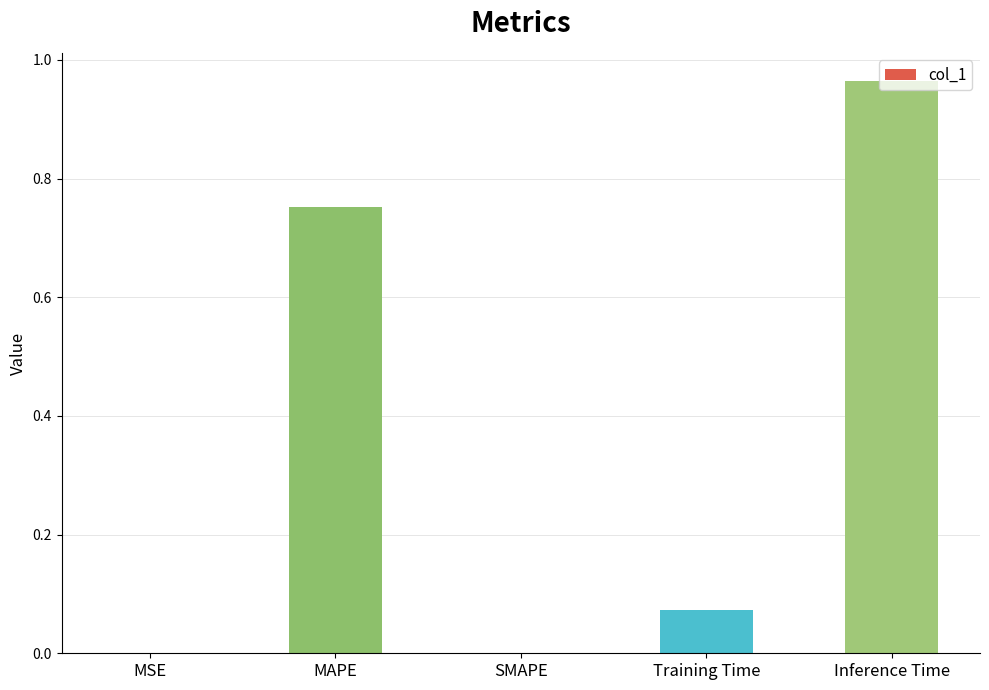

What is the average value?

0.4